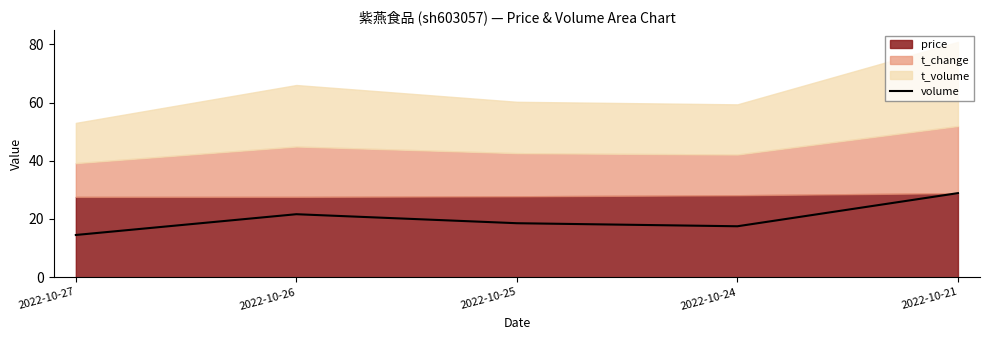

What is the lowest value of the volume series?

14.5